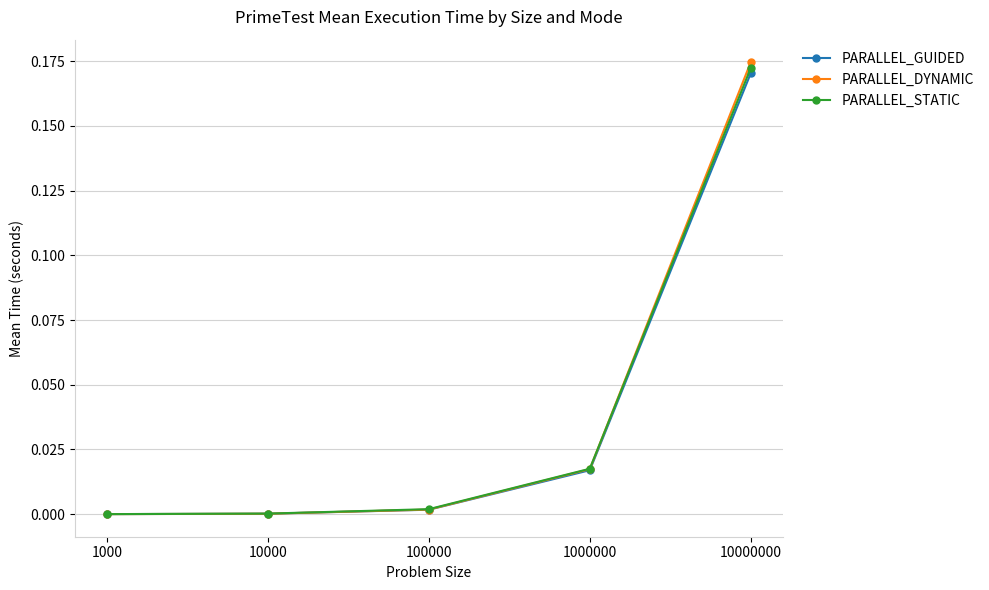

At which category does the chart reach its peak across all series?

10000000